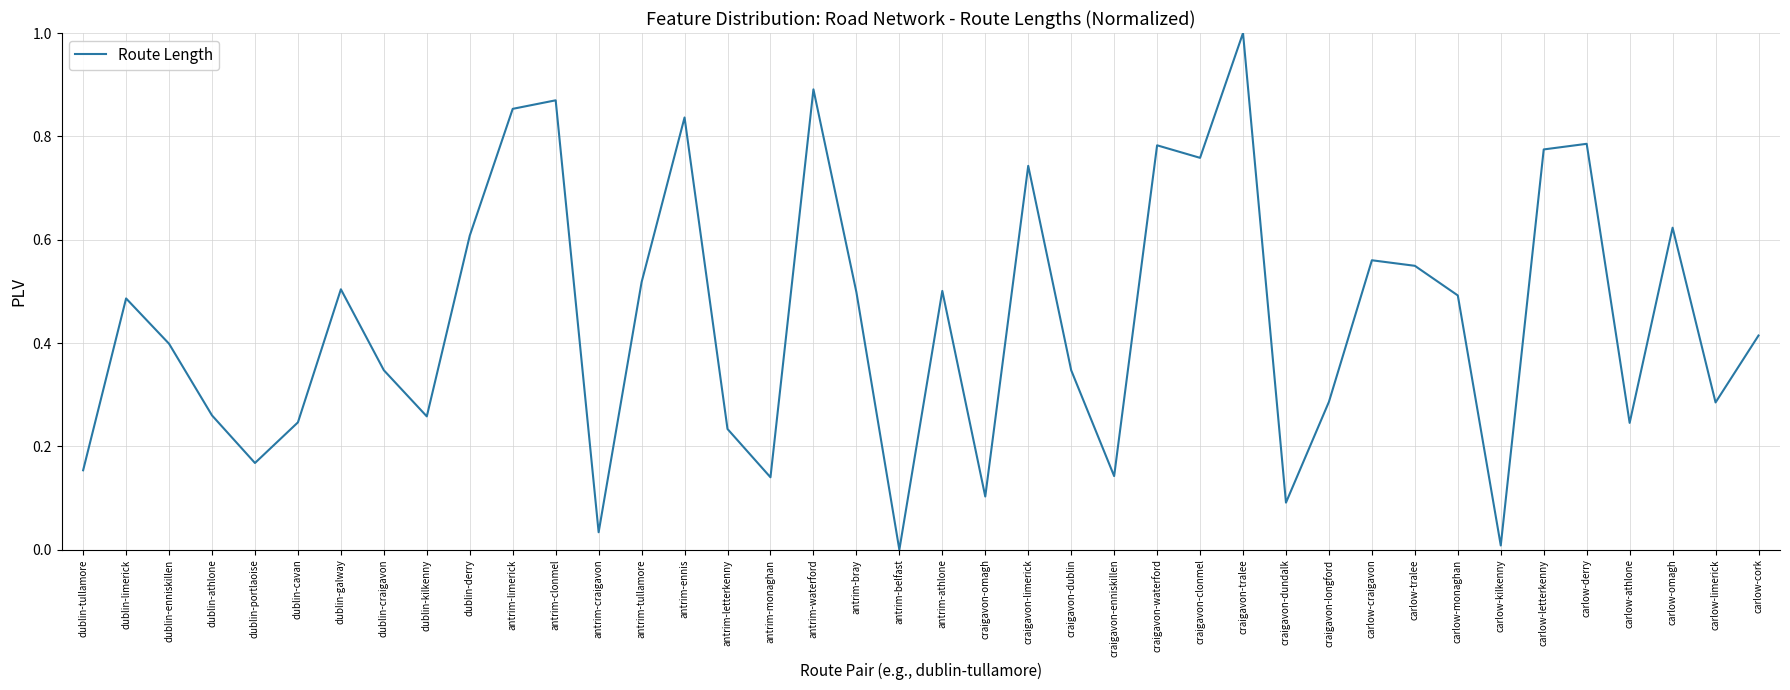

What is the change in value from dublin-athlone to craigavon-clonmel?

+0.5